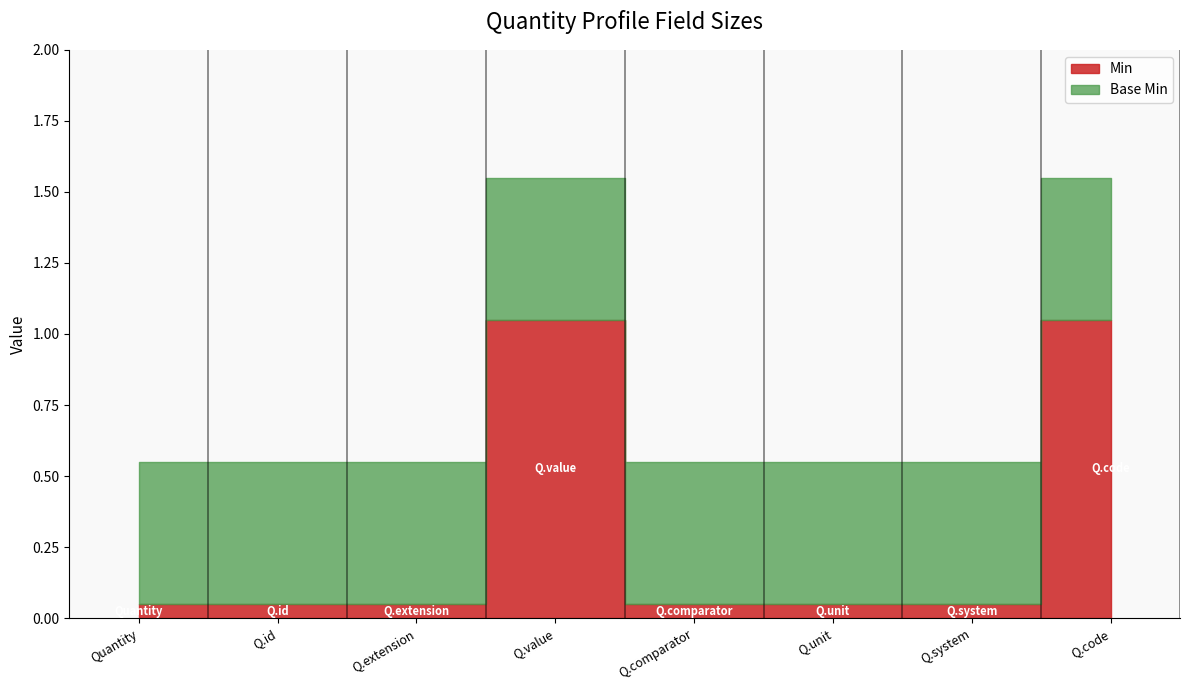

True or false: Base Min and Min cross at least once.

False